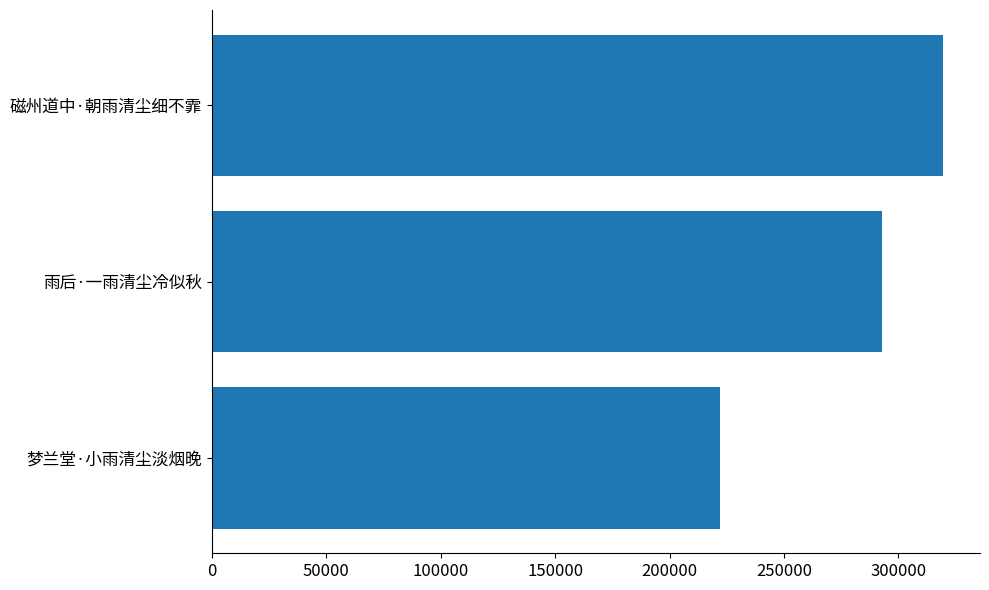

What is the ratio of the value at 梦兰堂·小雨清尘淡烟晚 to the value at 磁州道中·朝雨清尘细不霏?

0.7